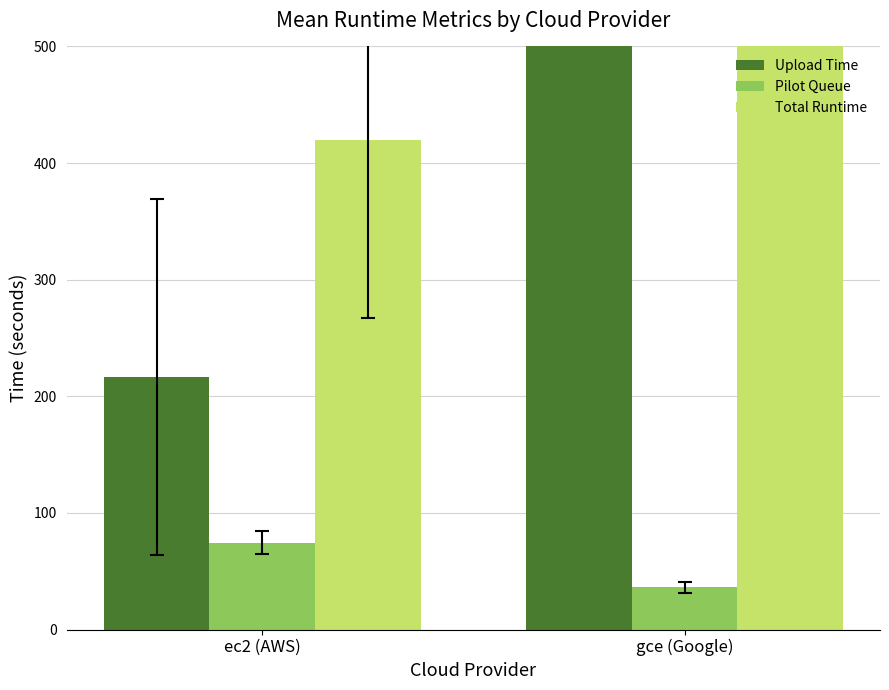

Between gce (Google) and ec2 (AWS), which is larger?

gce (Google)